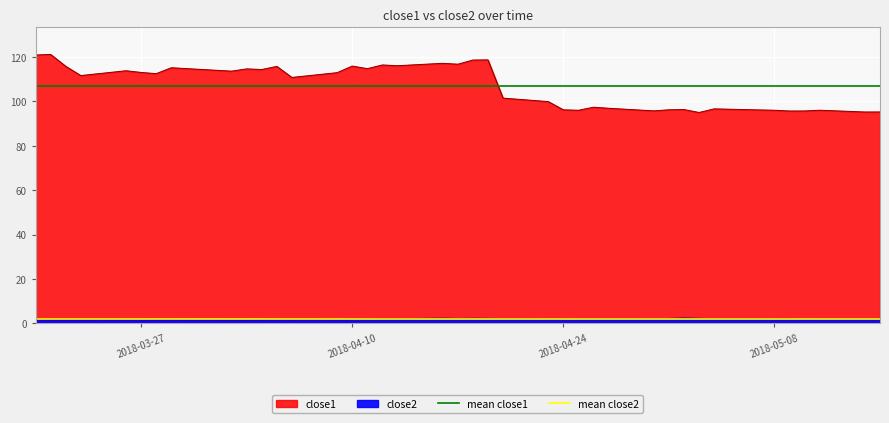

Is it true that mean close1 equals 106.9 at 2018-04-10?

True